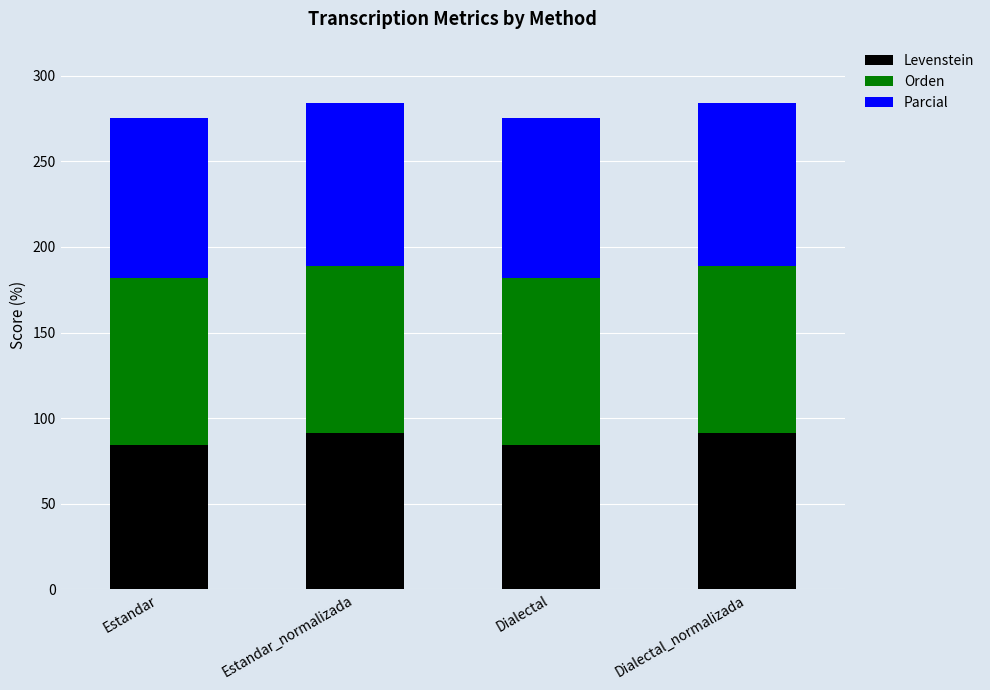

How many bars are there in total?

4